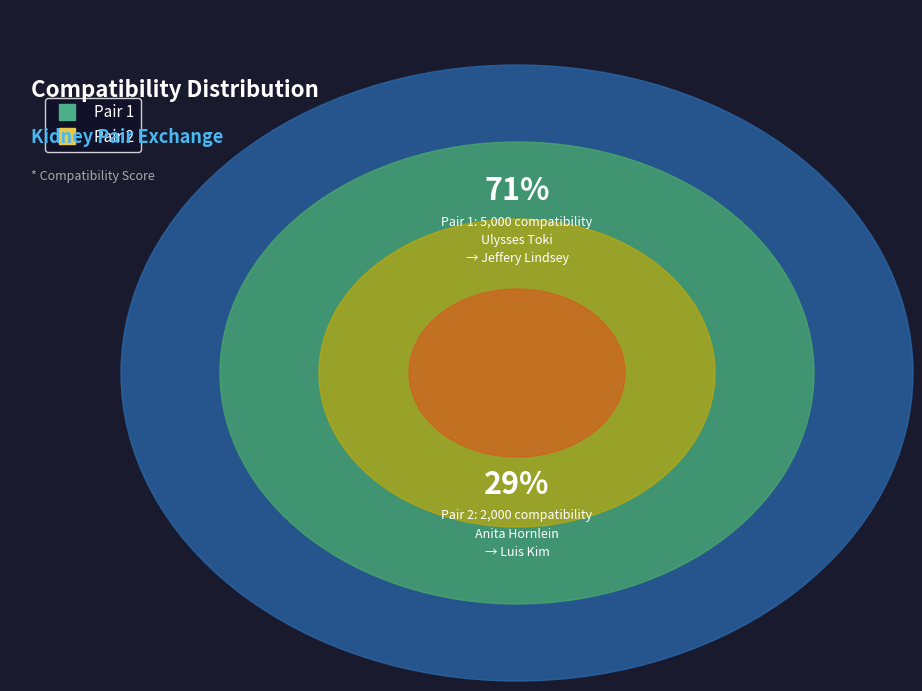

What is the ratio of the value at 2 to the value at 1?

0.4